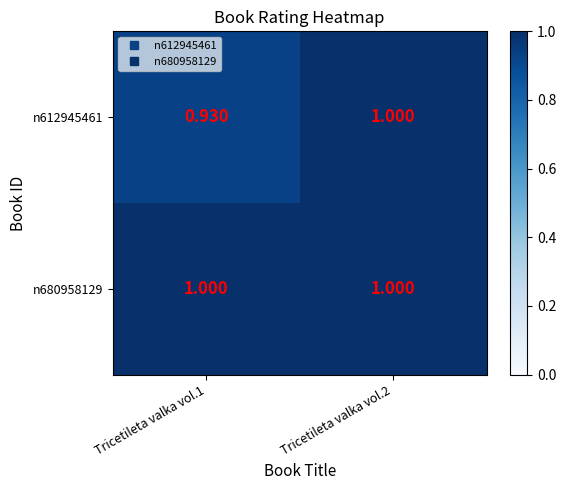

Is the value of n612945461 at Tricetileta valka vol.1 greater than the value of n680958129 at Tricetileta valka vol.2?

No